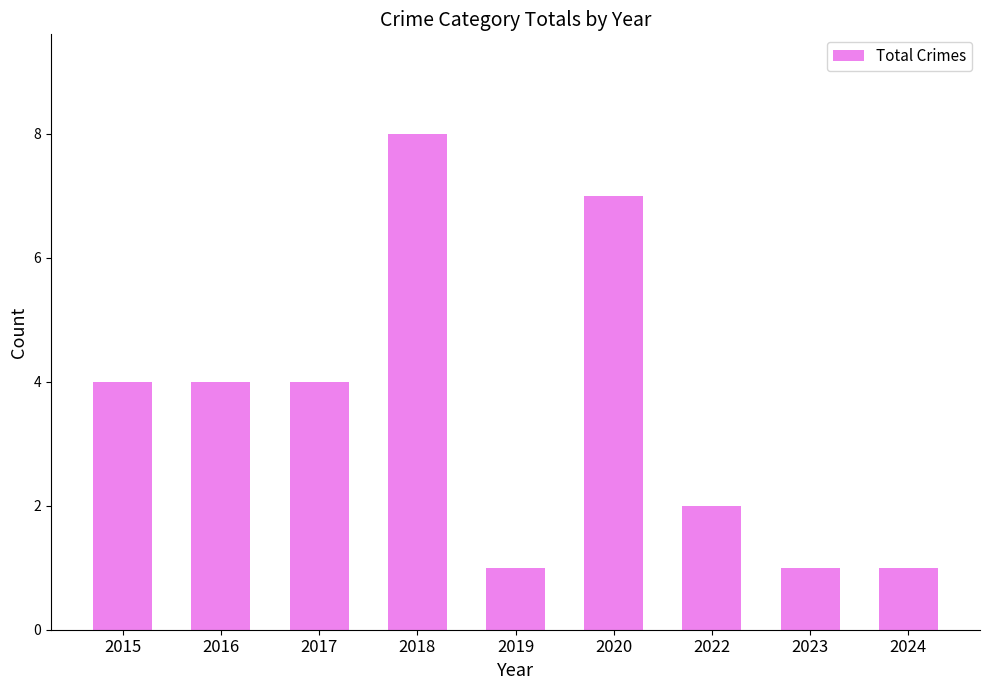

What is the maximum value shown in the chart?

8